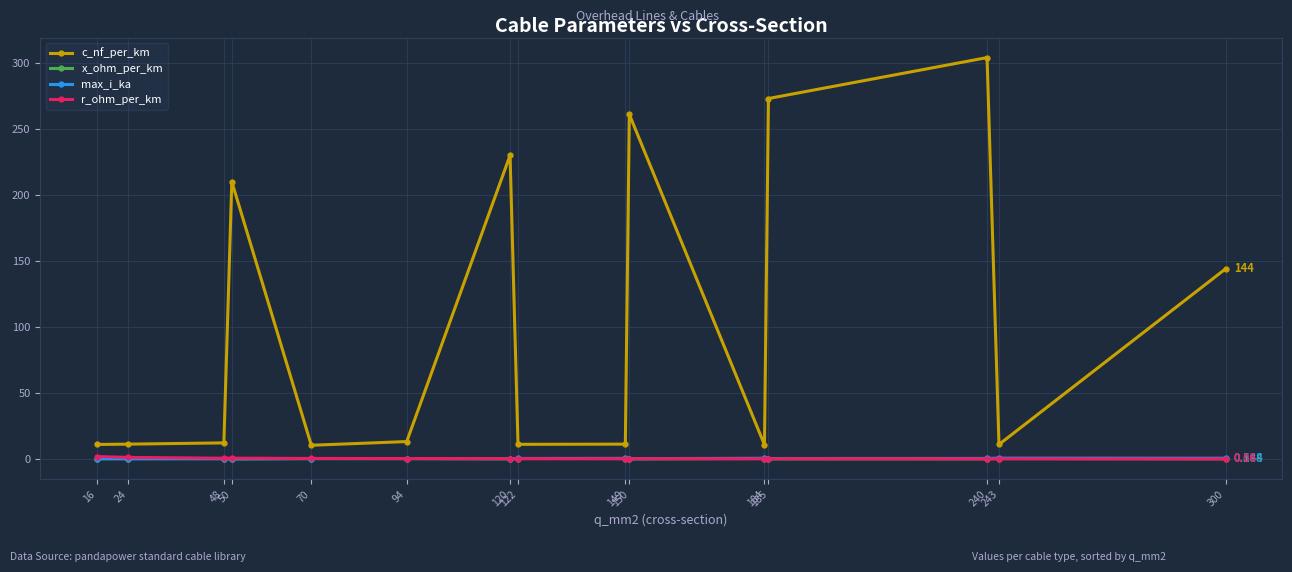

The value of max_i_ka at 120 is 0.3. True or false?

True